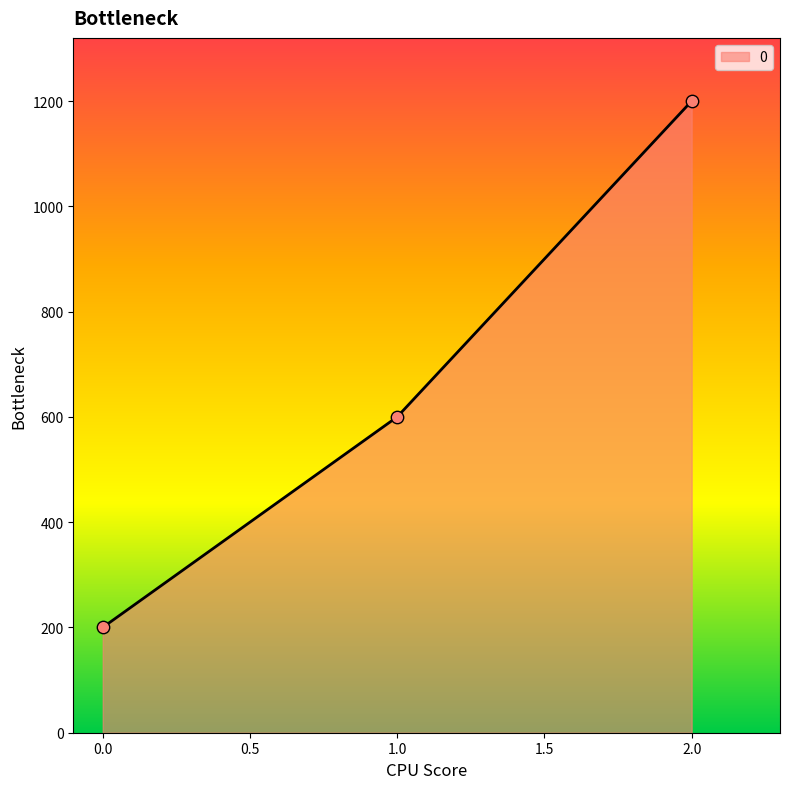

Which has a higher value, 1.0 or 0.0?

1.0